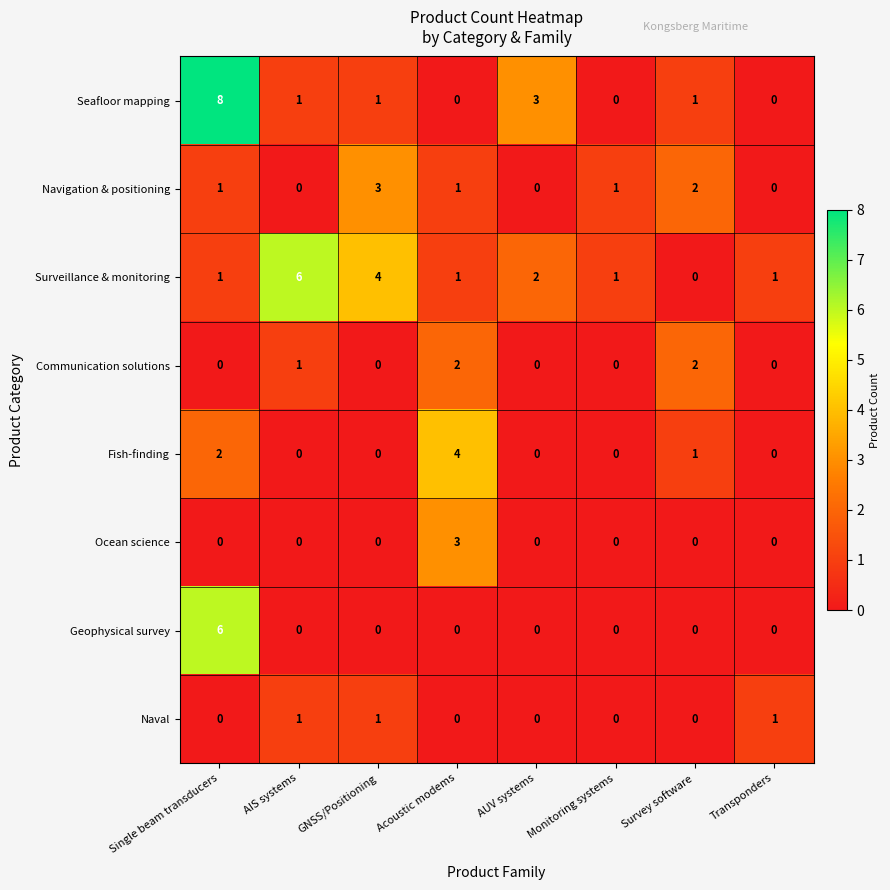

Is it true that Naval equals 0 at Acoustic modems?

True